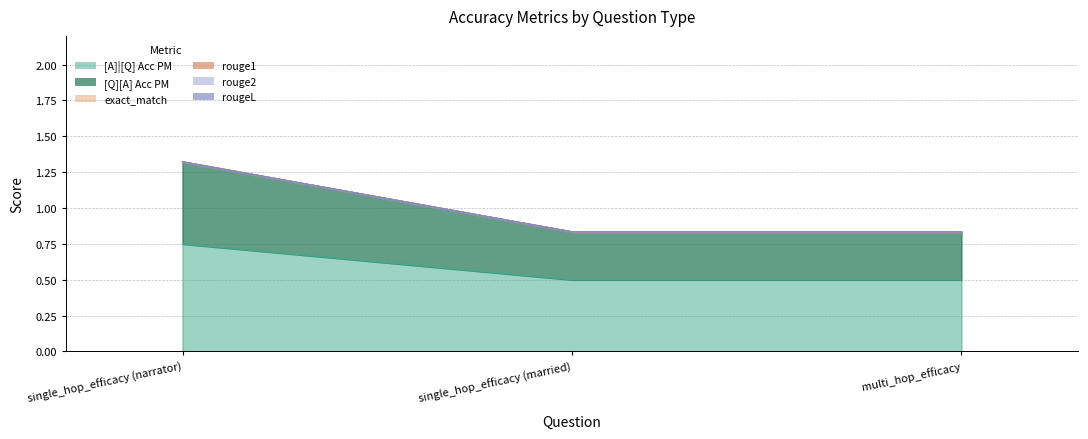

What is the label of the 2nd point from the left?

single_hop_efficacy (married)